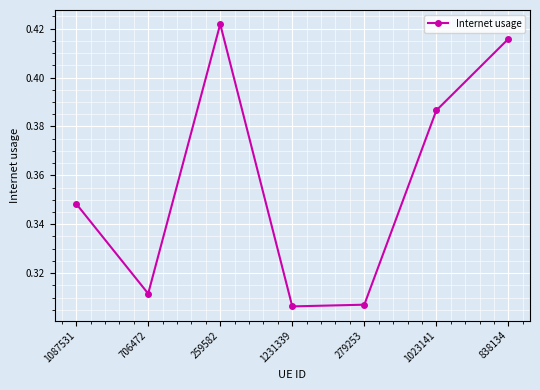

What is the sum of all values?

2.5